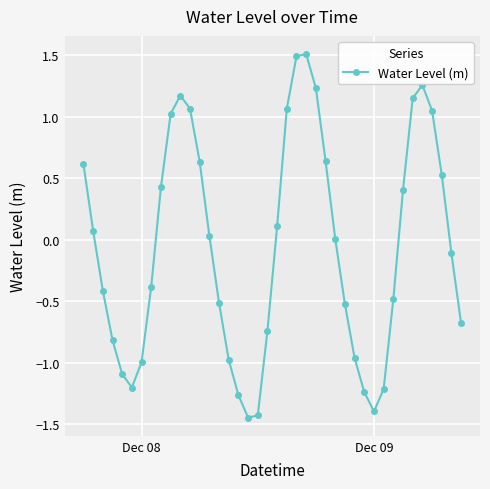

What is the maximum value shown in the chart?

1.5